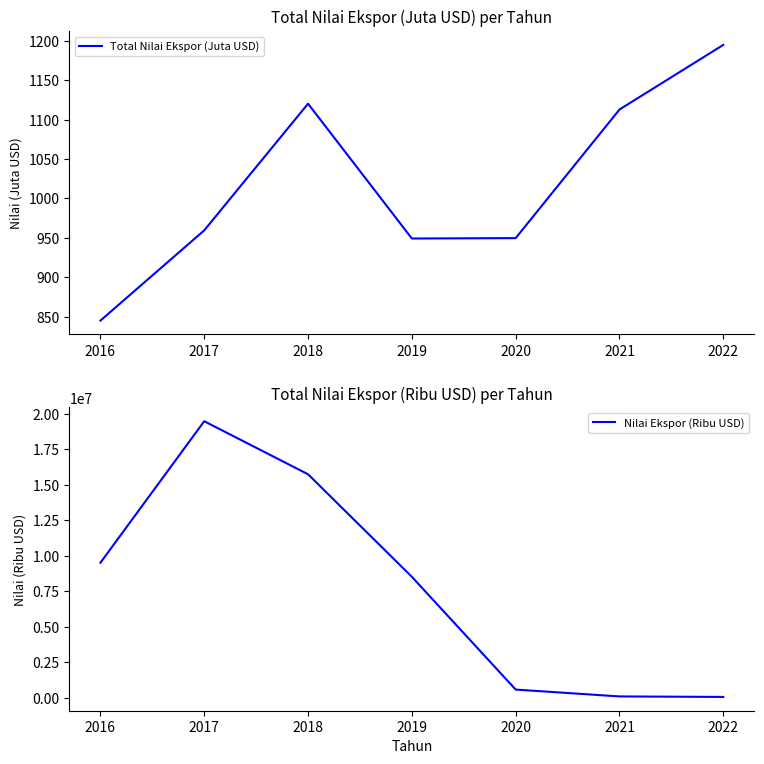

Reading left to right, list all the values displayed in this chart.

Total Nilai Ekspor (Juta USD): 2016=845.0	2017=959.5	2018=1120.2	2019=949.2	2020=949.7	2021=1112.8	2022=1194.8
Nilai Ekspor (Ribu USD): 2016=9507167.0	2017=19473087.0	2018=15736996.0	2019=8516259.0	2020=573749.0	2021=90815.0	2022=54979.0